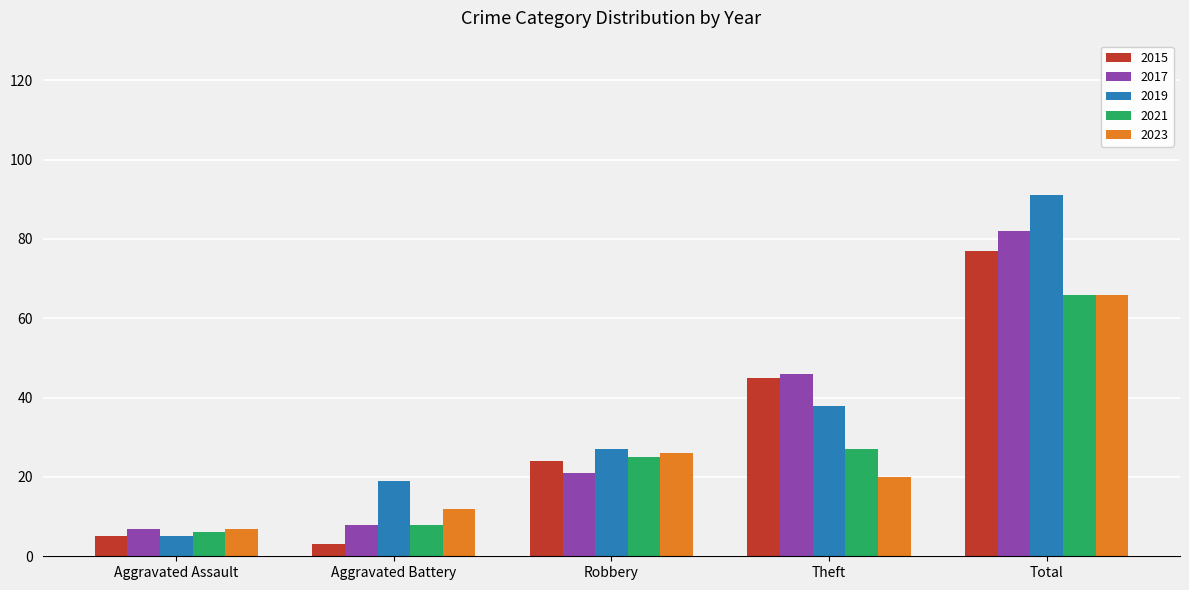

What is the difference between the maximum and minimum values in the 2021 series?

60